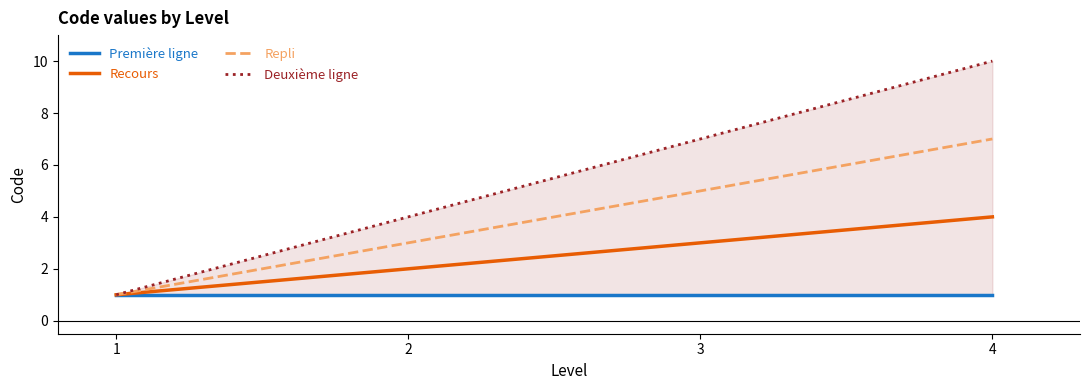

True or false: Recours and Deuxième ligne intersect in this chart.

False